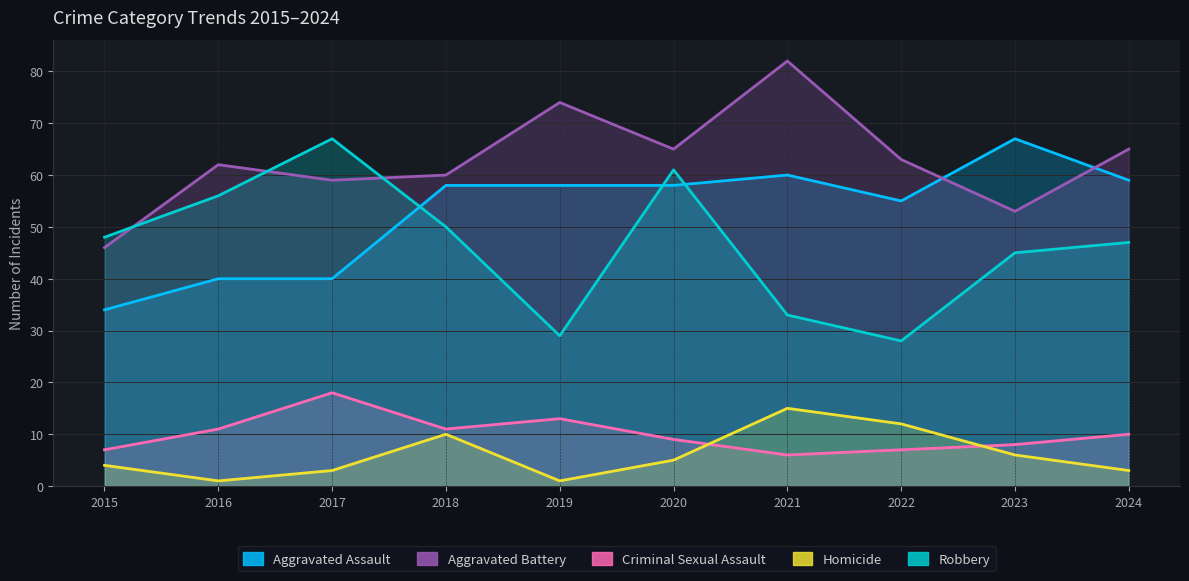

What is the maximum value for Aggravated Assault?

67